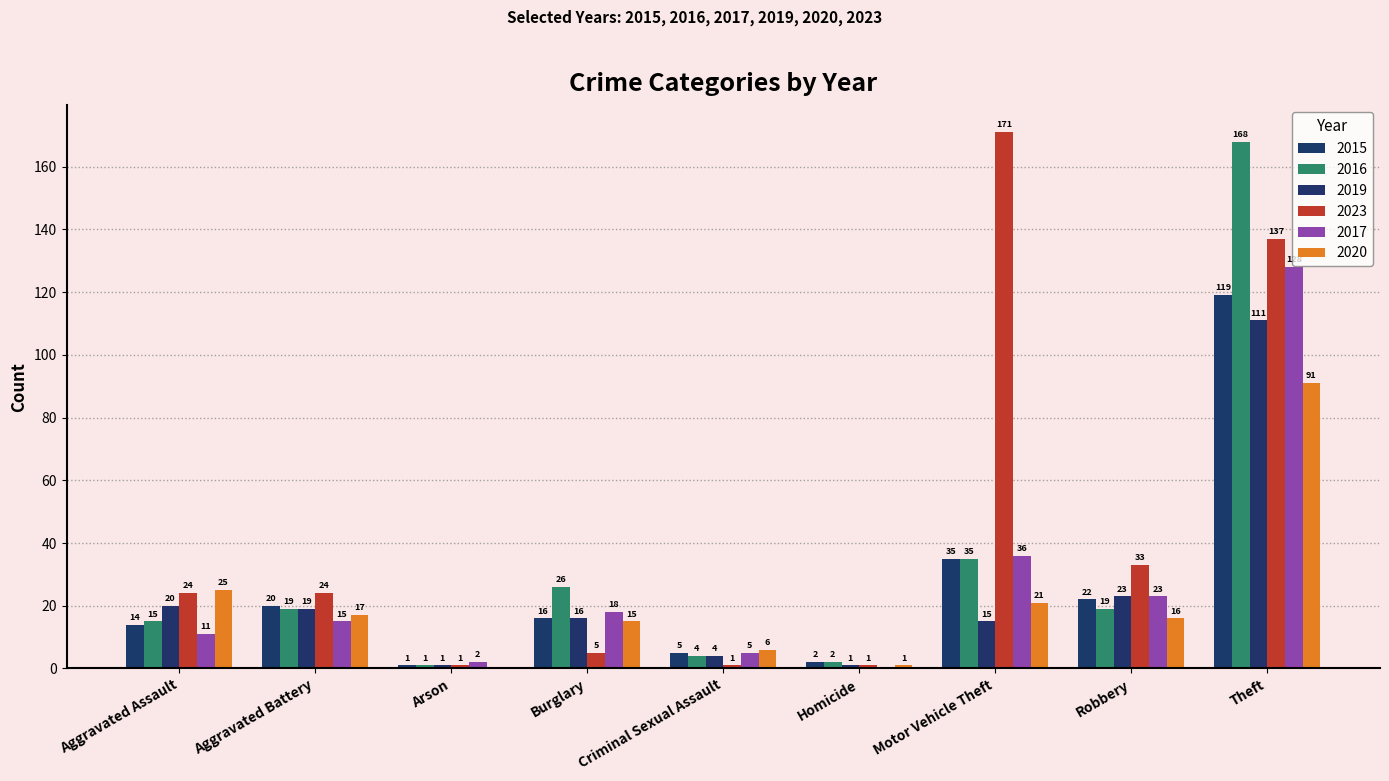

What is the sum of all 2017 values?

238